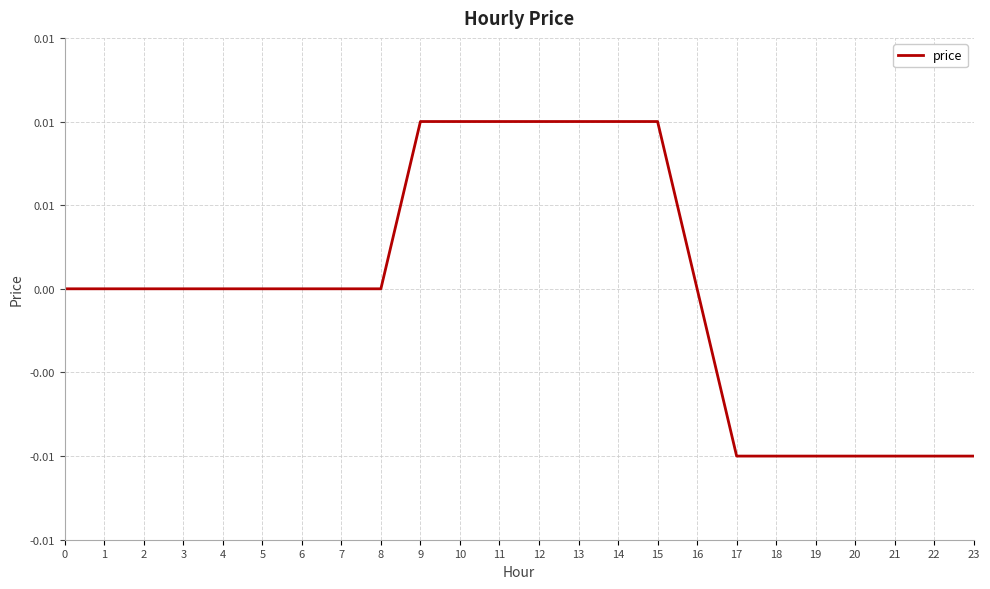

Where does the data first go above 0?

9